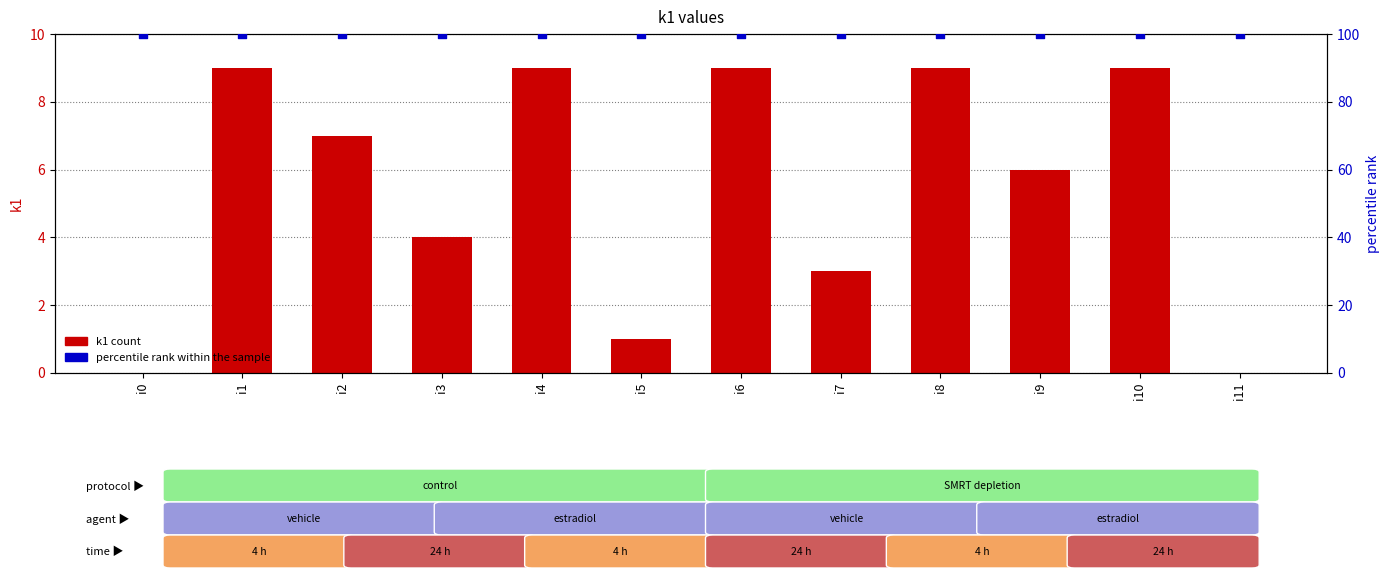

Which series has the largest total across all categories?

percentile rank within the sample